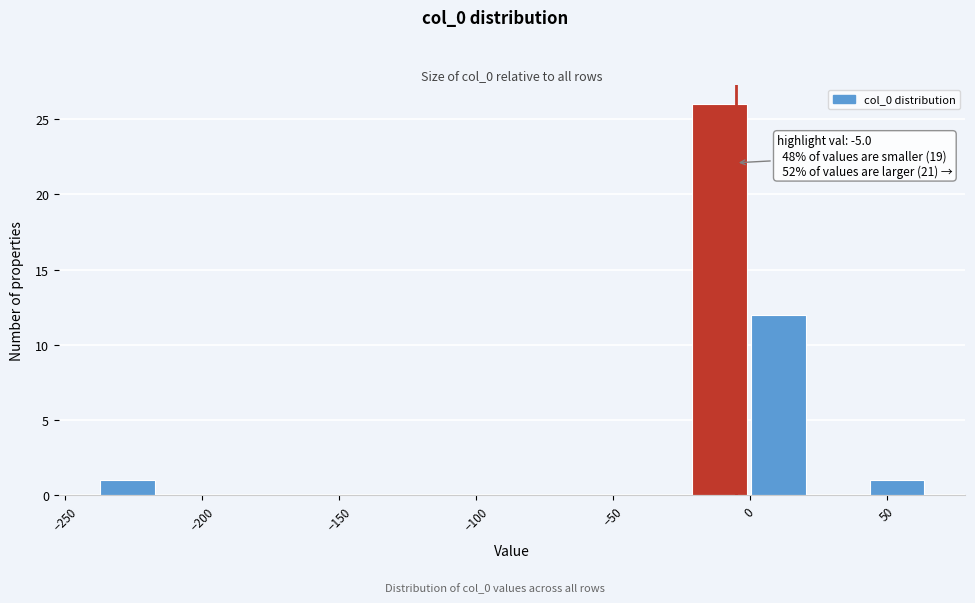

Which range on the x-axis has the tallest bar?

-20 to 0